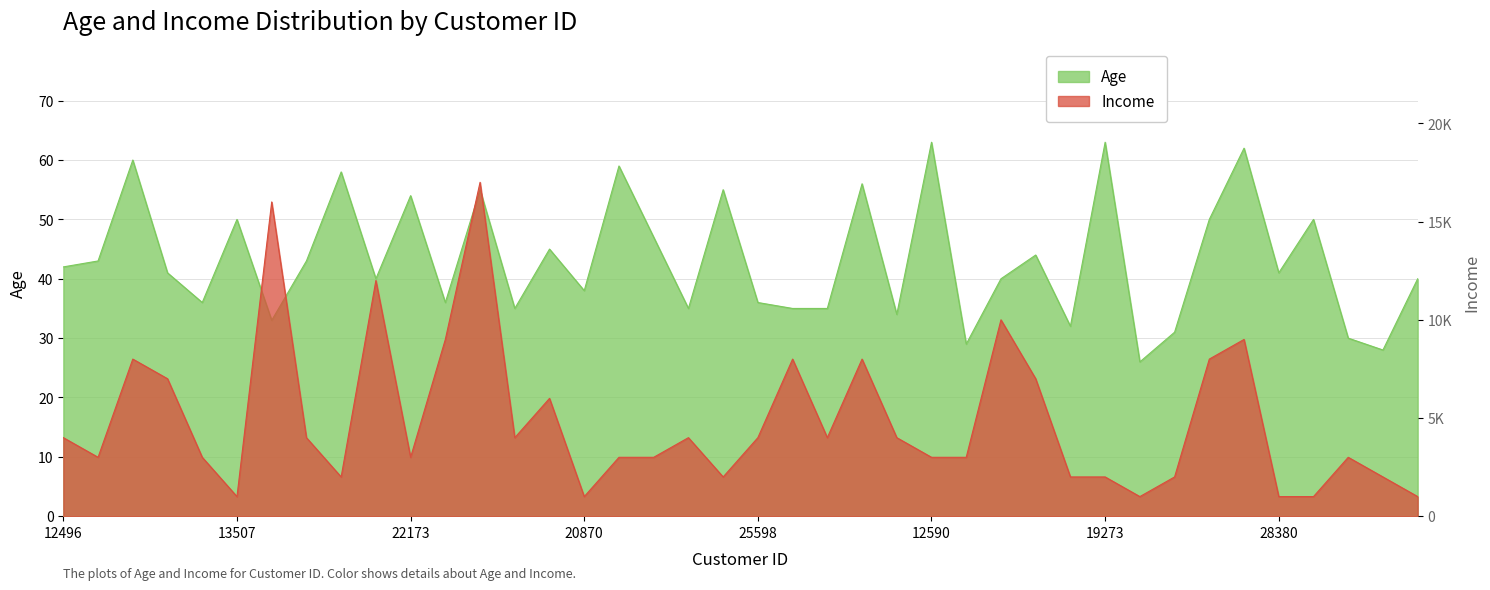

Which category has the highest value in the Age series?

12590